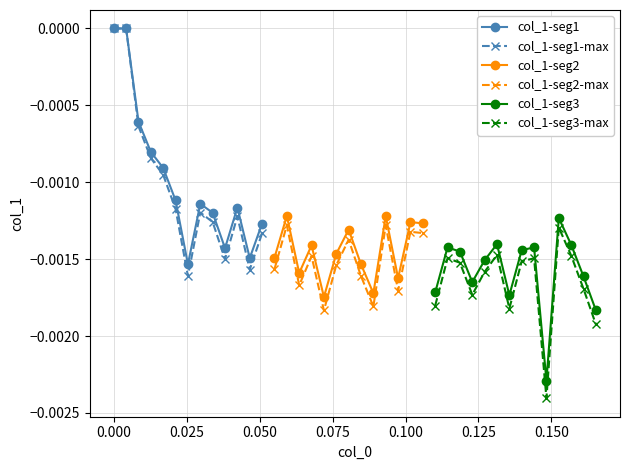

How many data points are less than 0?

39